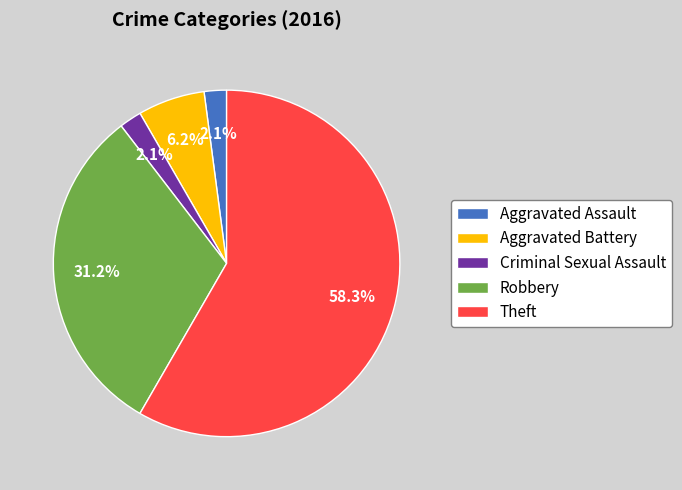

Between Aggravated Battery and Robbery, which is larger?

Robbery